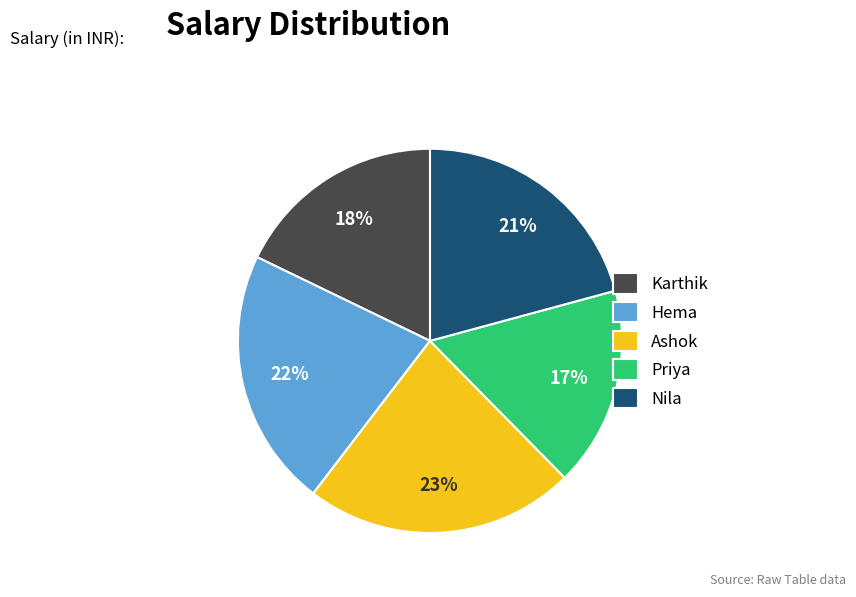

Rank the categories by value from lowest to highest.

Priya, Karthik, Nila, Hema, Ashok